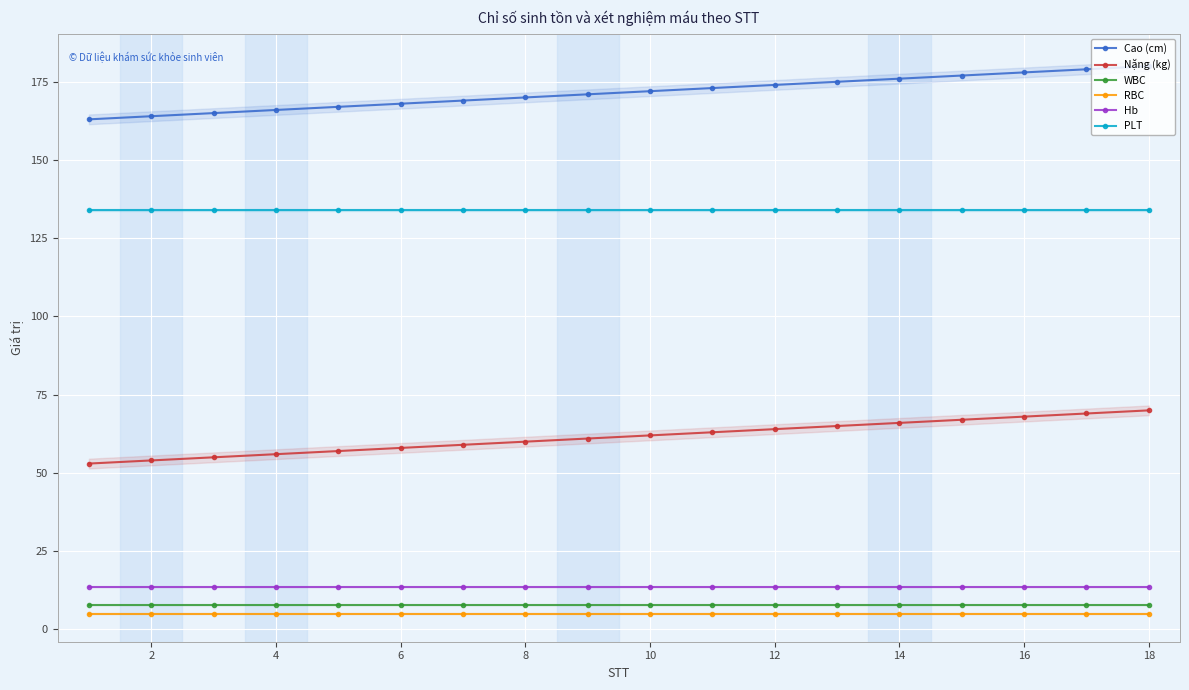

Rank the series by their maximum value, from highest to lowest.

Cao (cm), PLT, Nặng (kg), Hb, WBC, RBC